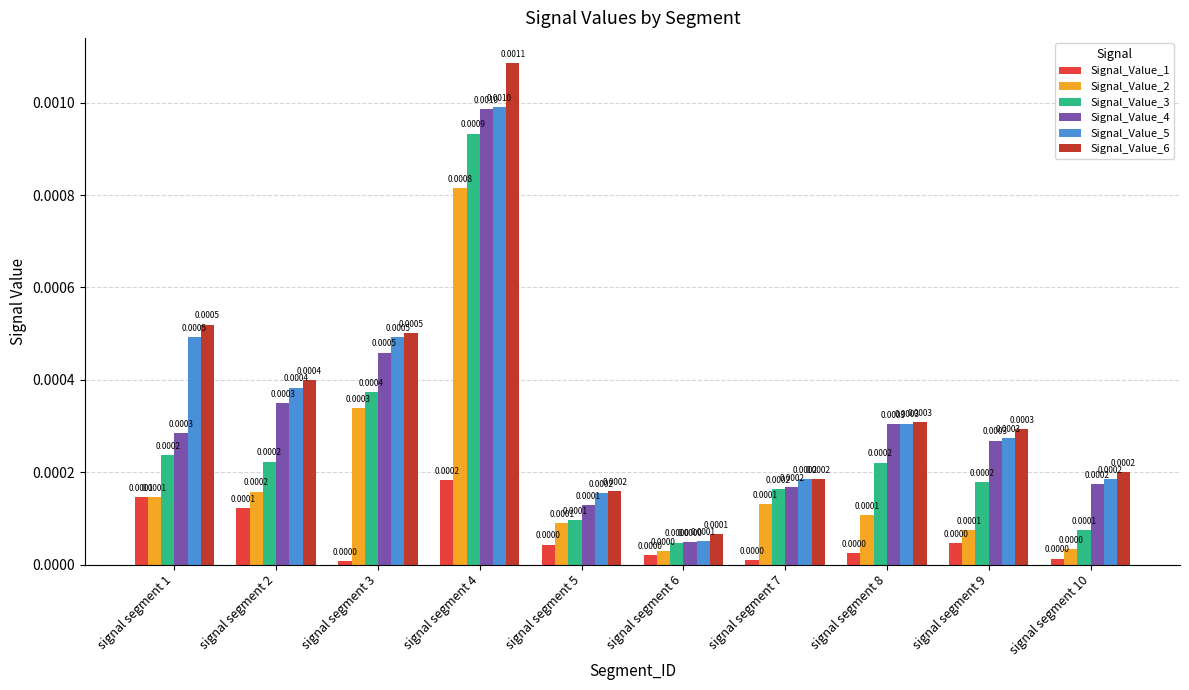

At which category is the sum across all series the highest?

signal segment 4